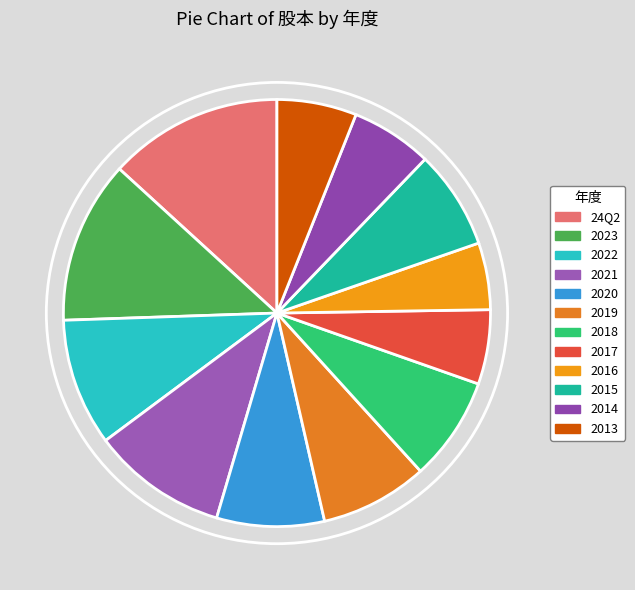

How many segments does this pie chart have?

12